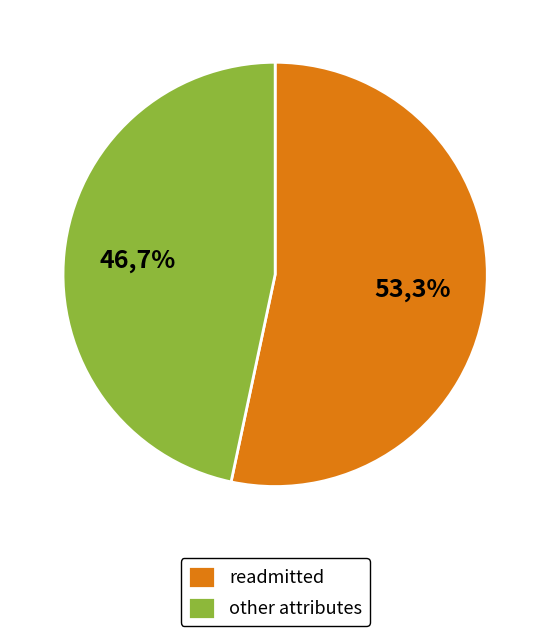

Which slice represents more than half of the pie?

readmitted